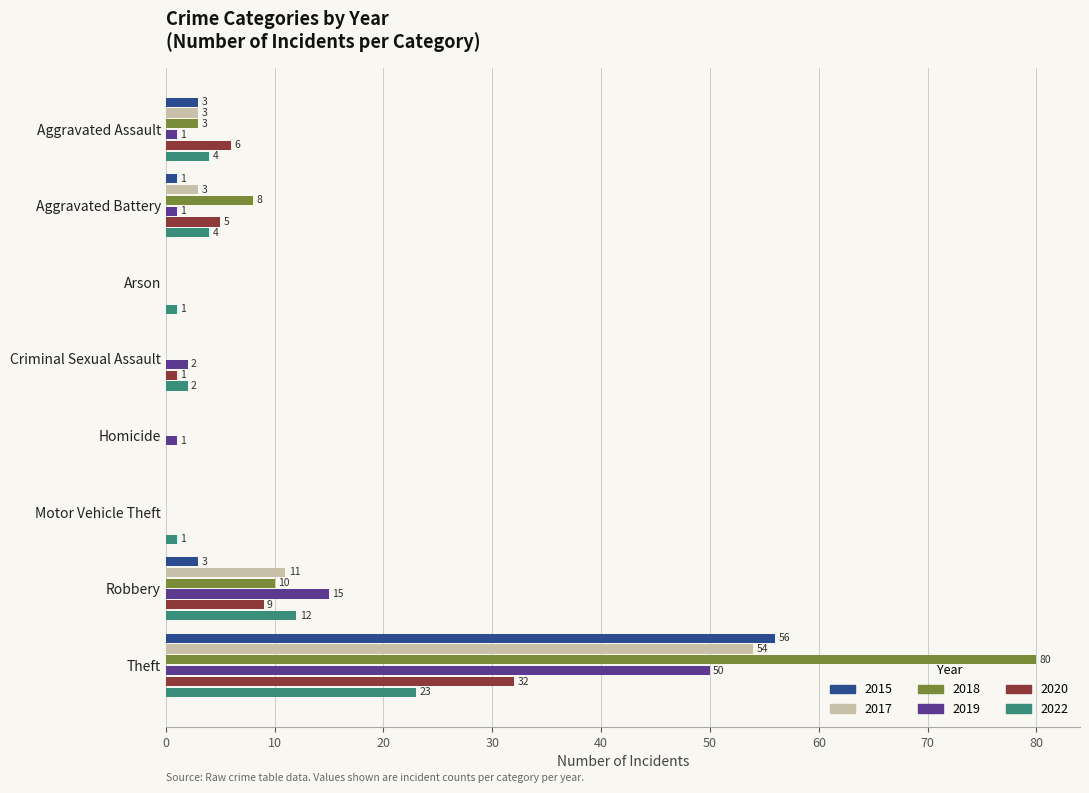

What is the sum of all 2017 values?

71